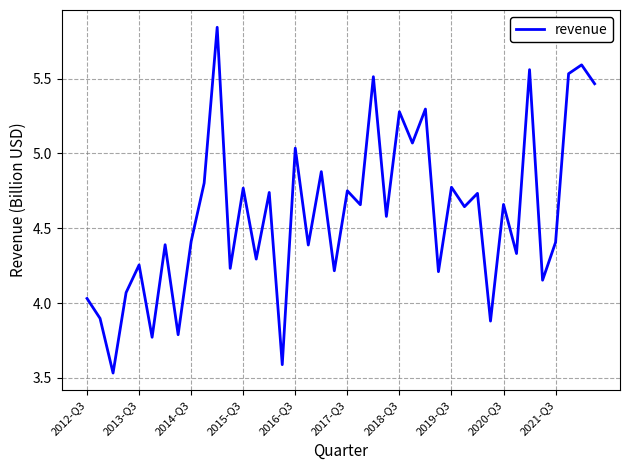

How many lines are shown in the chart?

1